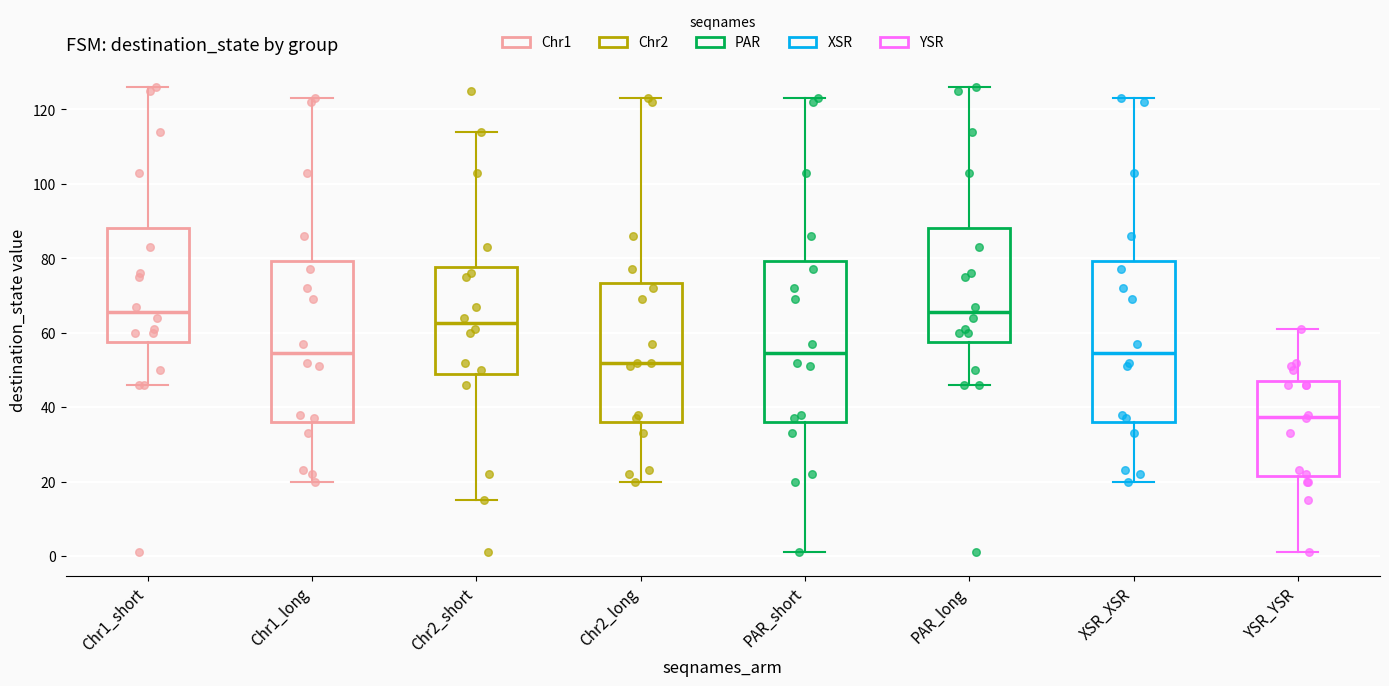

Reading left to right, transcribe this box plot: for each box, give where its median line is, the range the box spans, and where its two whiskers end, as read against the y-axis. The values are not printed on the chart, so give them approximately, as read against the axis.

Chr1_short: median 66, box 58 to 88, whiskers 46 to 126
Chr1_long: median 54, box 36 to 80, whiskers 20 to 124
Chr2_short: median 62, box 50 to 78, whiskers 16 to 114
Chr2_long: median 52, box 36 to 74, whiskers 20 to 124
PAR_short: median 54, box 36 to 80, whiskers 2 to 124
PAR_long: median 66, box 58 to 88, whiskers 46 to 126
XSR_XSR: median 54, box 36 to 80, whiskers 20 to 124
YSR_YSR: median 38, box 22 to 48, whiskers 2 to 62